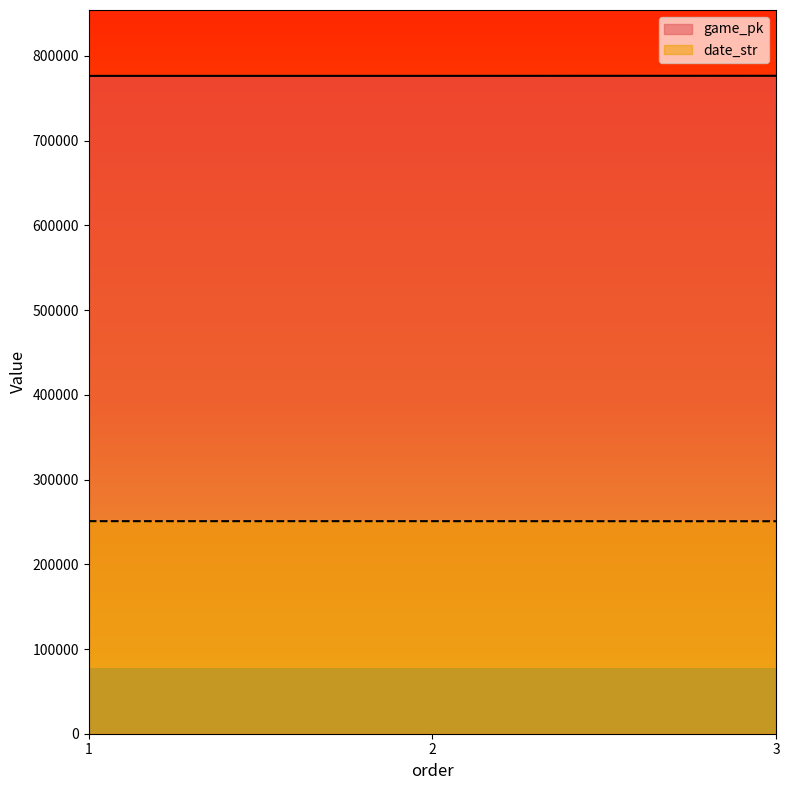

At which category is the sum across all series the highest?

3